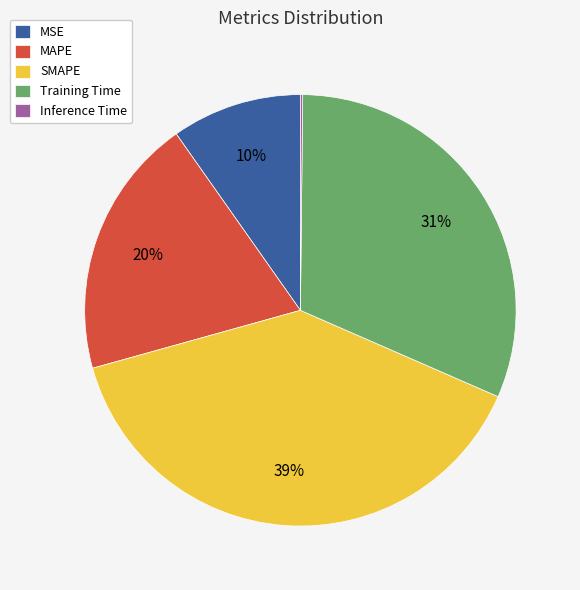

Is it true that MSE is 10% of the pie?

True